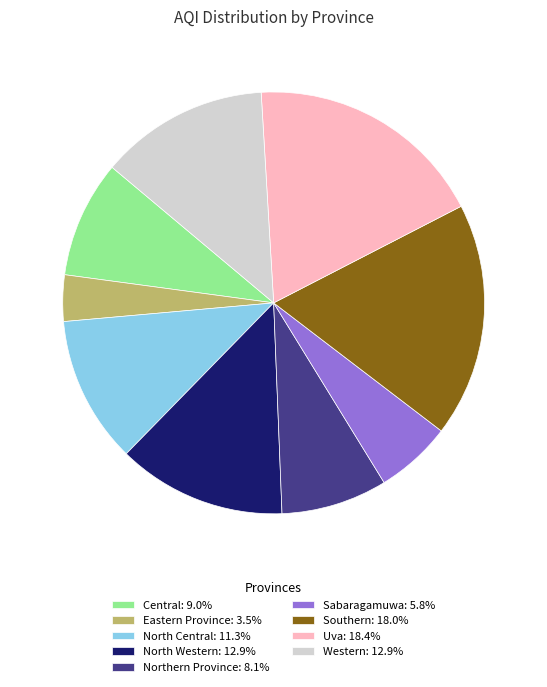

Do Central and Uva together represent more than half of the pie?

No